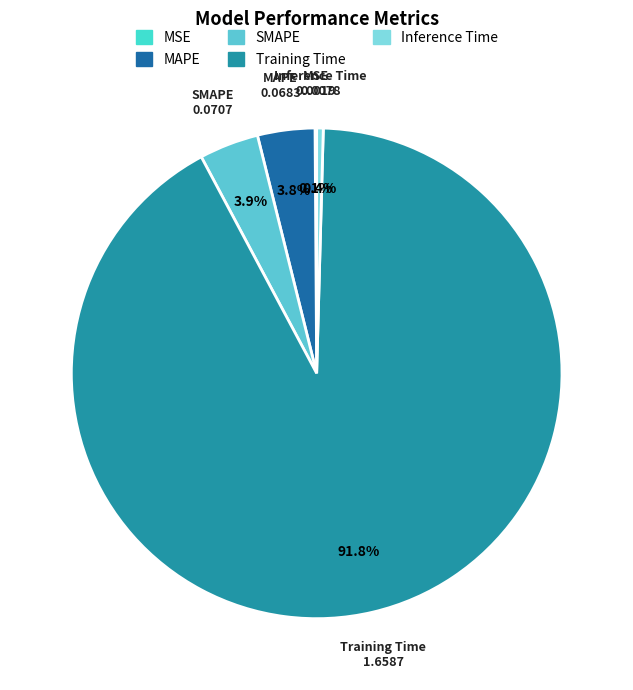

Which slice is the largest?

Training Time